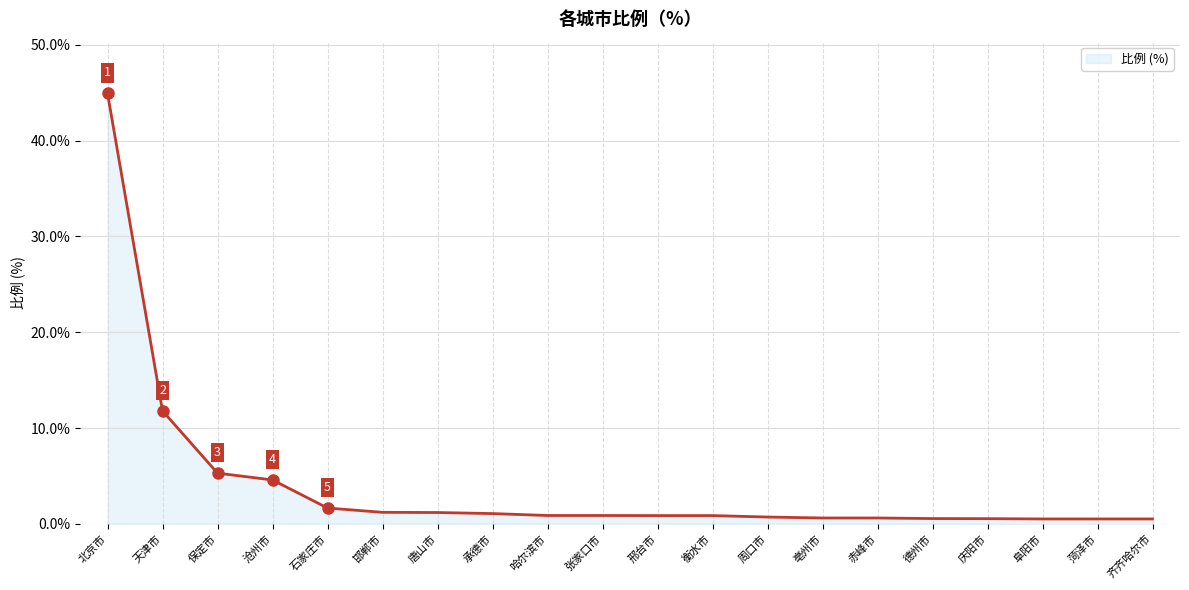

Count the number of categories in the chart.

20